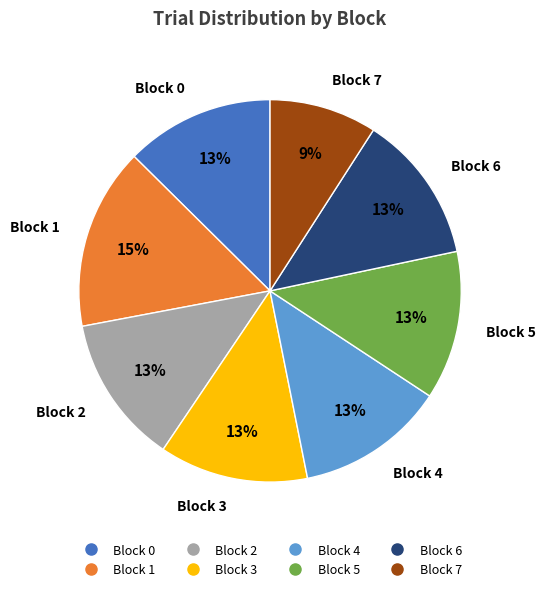

How many slices are in this pie chart?

8